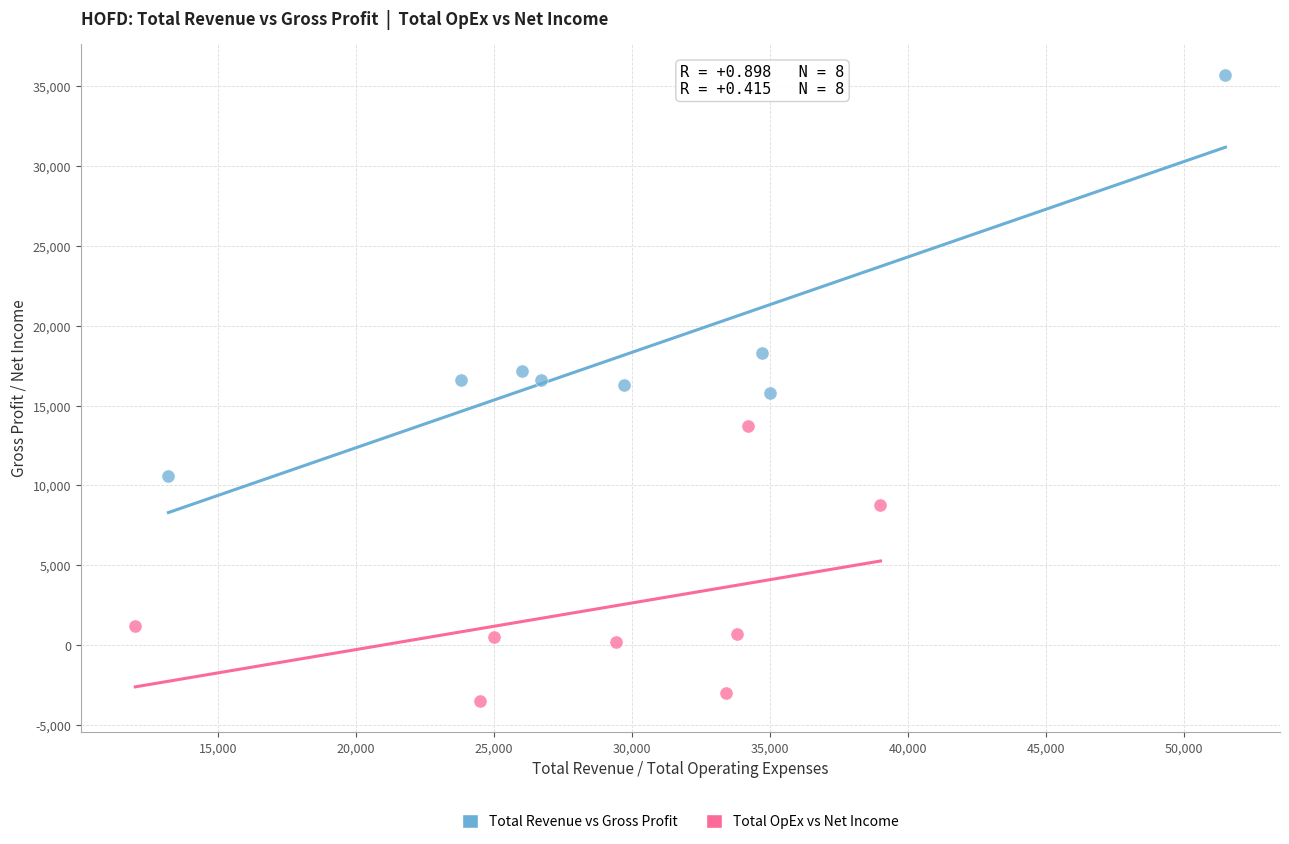

Which series reaches the minimum Y coordinate?

Total OpEx vs Net Income